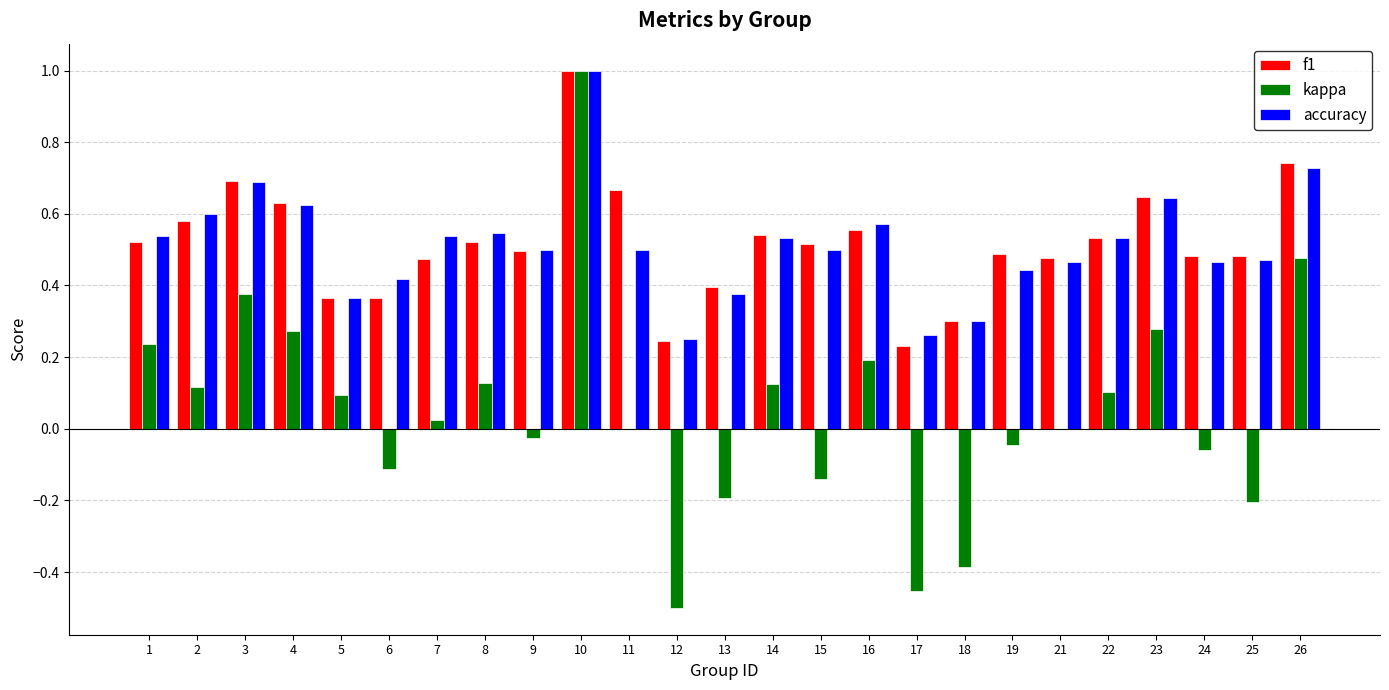

How many groups of bars are there?

25